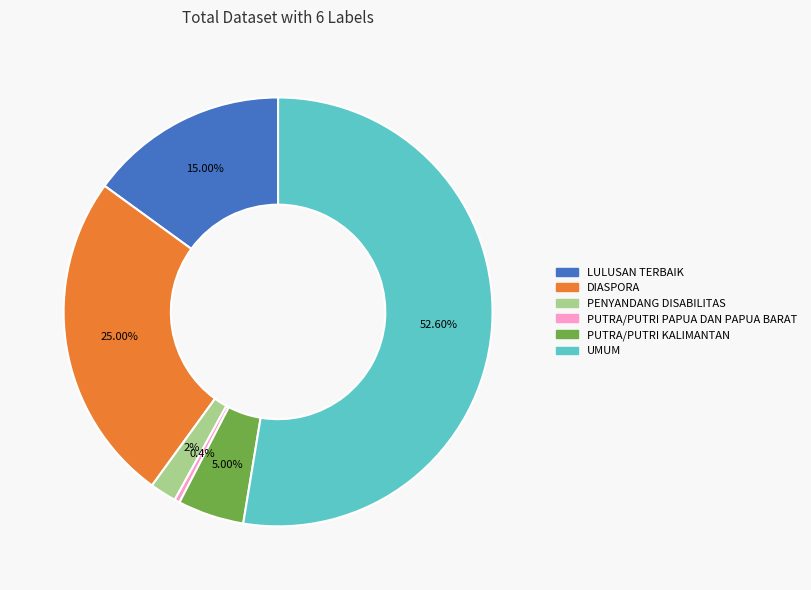

The PUTRA/PUTRI KALIMANTAN slice represents 5% of the pie. True or false?

True